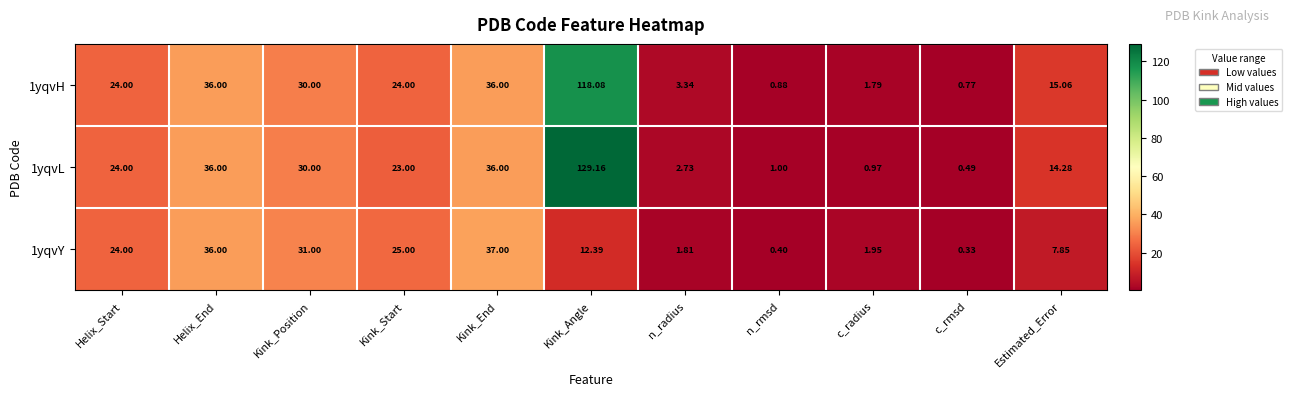

At which category is the sum across all series the highest?

Kink_Angle